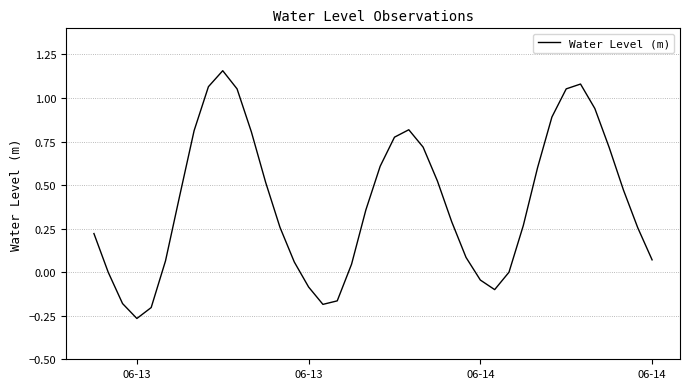

What is the difference between the maximum and minimum values?

1.4